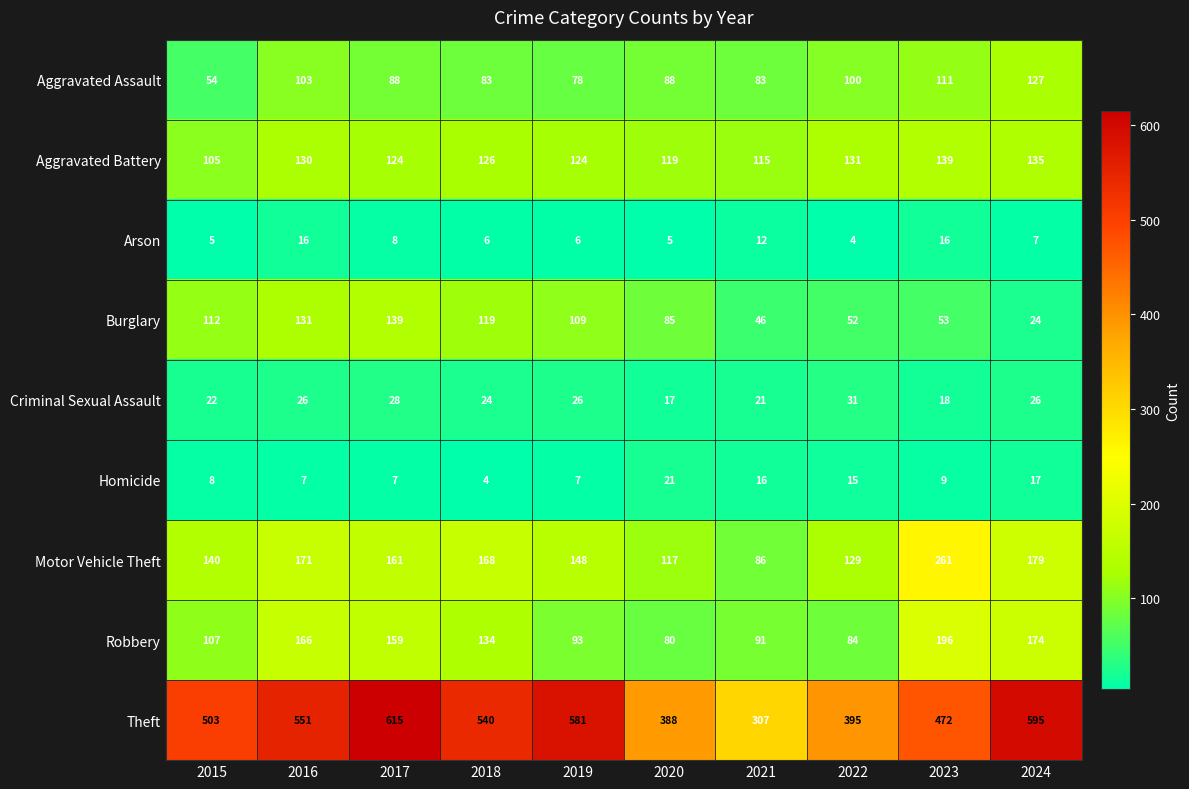

At how many categories does at least one series exceed 555?

3